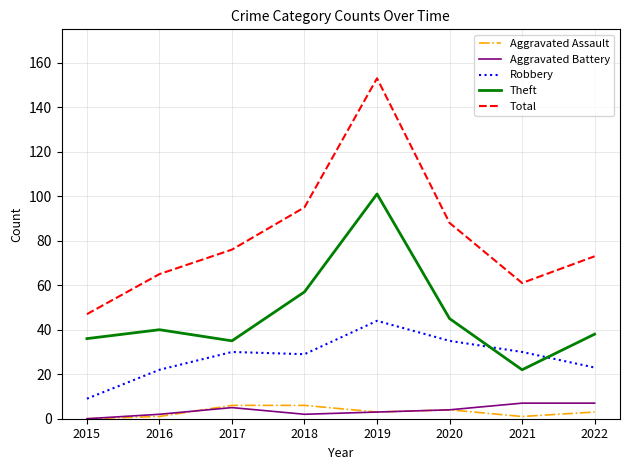

True or false: Aggravated Assault and Robbery cross at least once.

False